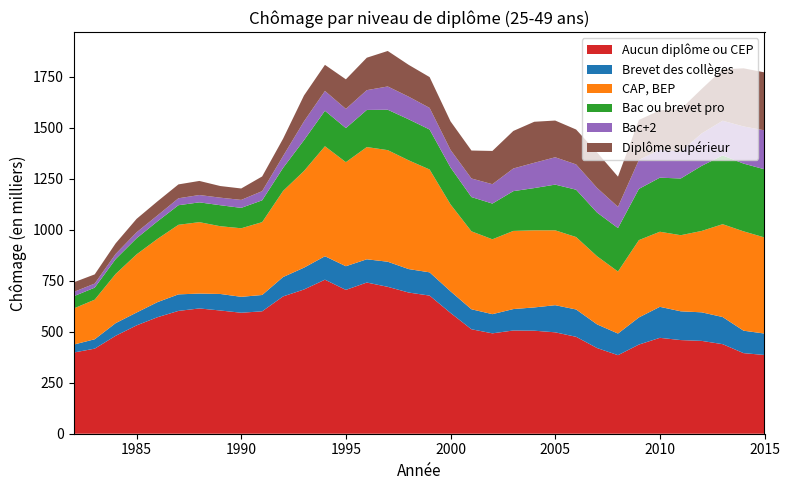

Reading left to right, list all the values displayed in this chart.

Aucun diplôme ou CEP: 1982=398	1983=417	1984=480	1985=531	1986=571	1987=602	1988=614	1989=604	1990=593	1991=600	1992=673	1993=707	1994=755	1995=705	1996=741	1997=720	1998=692	1999=677	2000=592	2001=512	2002=492	2003=506	2004=505	2005=497	2006=475	2007=420	2008=385	2009=437	2010=470	2011=459	2012=455	2013=439	2014=395	2015=386
Brevet des collèges: 1982=39	1983=46	1984=62	1985=63	1986=74	1987=81	1988=73	1989=81	1990=78	1991=80	1992=95	1993=107	1994=115	1995=116	1996=114	1997=123	1998=115	1999=114	2000=106	2001=98	2002=94	2003=105	2004=114	2005=133	2006=134	2007=116	2008=106	2009=133	2010=152	2011=141	2012=140	2013=133	2014=110	2015=105
CAP, BEP: 1982=177	1983=194	1984=241	1985=285	1986=310	1987=341	1988=350	1989=332	1990=336	1991=357	1992=422	1993=474	1994=539	1995=510	1996=550	1997=547	1998=533	1999=504	2000=426	2001=382	2002=367	2003=383	2004=378	2005=367	2006=355	2007=334	2008=304	2009=379	2010=368	2011=373	2012=399	2013=455	2014=487	2015=471
Bac ou brevet pro: 1982=60	1983=59	1984=73	1985=79	1986=86	1987=96	1988=97	1989=103	1990=100	1991=107	1992=113	1993=151	1994=174	1995=167	1996=182	1997=198	1998=201	1999=196	2000=181	2001=168	2002=175	2003=195	2004=207	2005=224	2006=232	2007=214	2008=213	2009=251	2010=265	2011=278	2012=319	2013=337	2014=332	2015=334
Bac+2: 1982=21	1983=20	1984=25	1985=29	1986=29	1987=34	1988=36	1989=37	1990=39	1991=45	1992=58	1993=92	1994=97	1995=94	1996=97	1997=114	1998=111	1999=106	2000=86	2001=91	2002=95	2003=111	2004=124	2005=134	2006=124	2007=121	2008=104	2009=142	2010=137	2011=132	2012=159	2013=170	2014=182	2015=191
Diplôme supérieur: 1982=47	1983=45	1984=52	1985=66	1986=69	1987=68	1988=69	1989=57	1990=56	1991=72	1992=85	1993=127	1994=128	1995=145	1996=159	1997=174	1998=156	1999=151	2000=140	2001=137	2002=163	2003=184	2004=201	2005=180	2006=171	2007=174	2008=148	2009=196	2010=193	2011=208	2012=218	2013=252	2014=285	2015=284